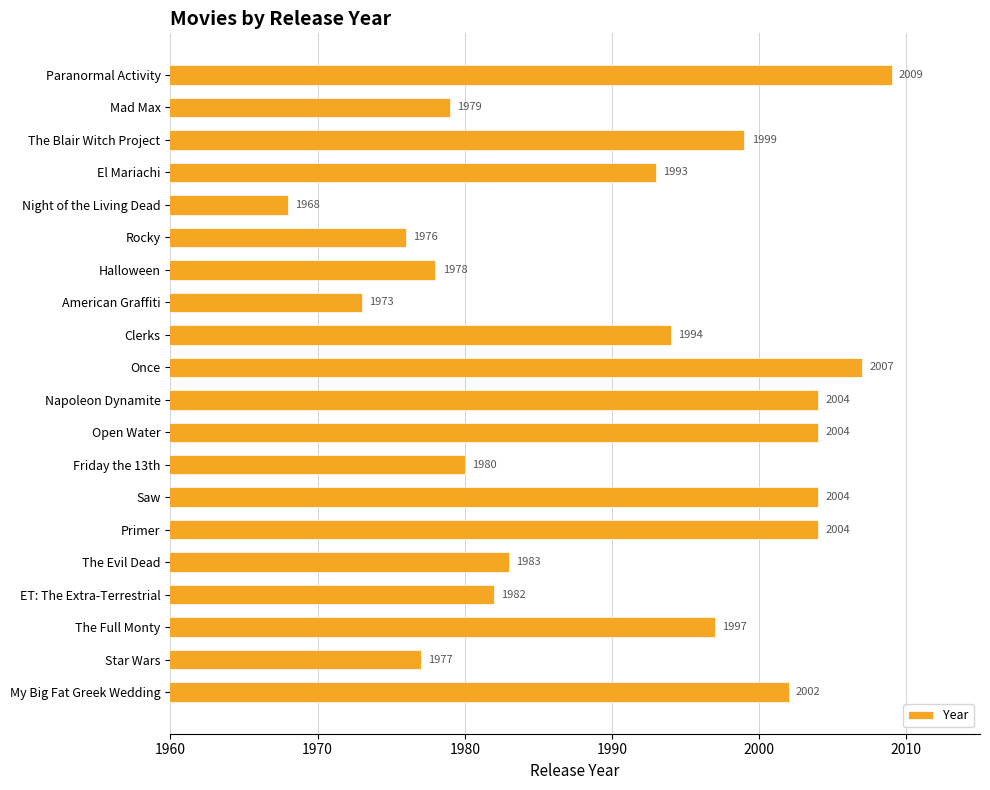

What is the value of the 17th bar from the top?

1982